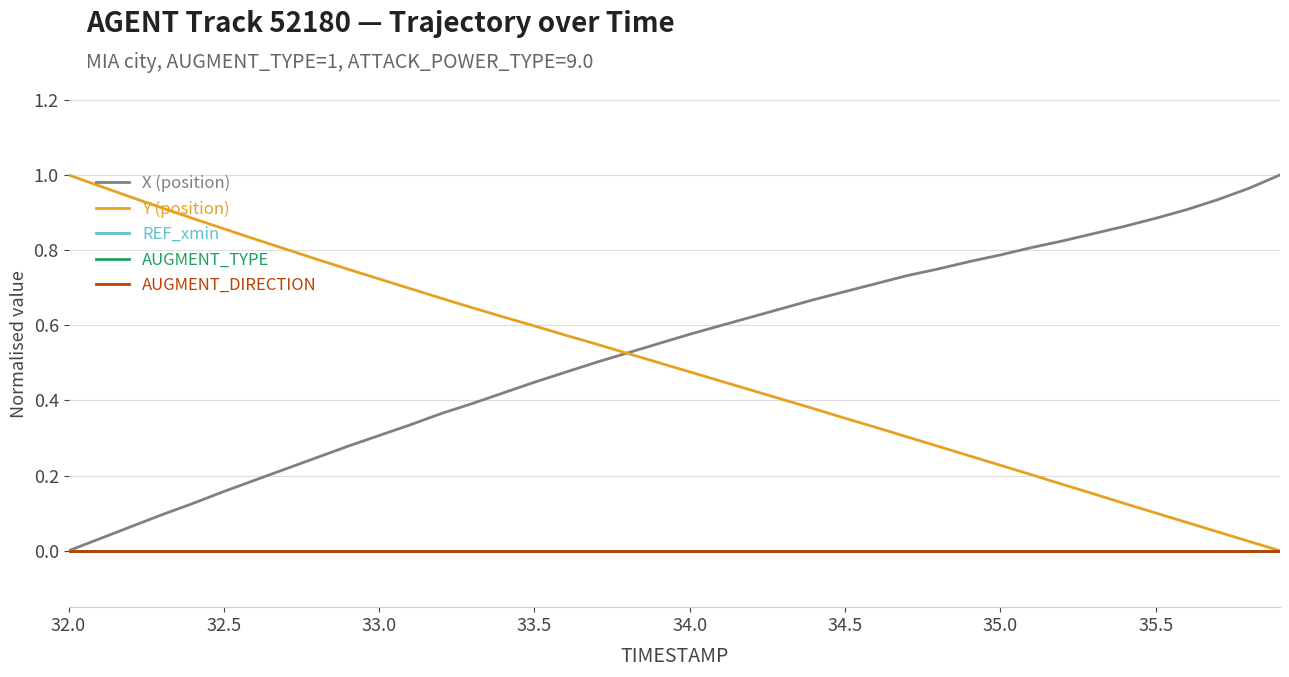

Does the chart display data point markers on the line(s)?

No